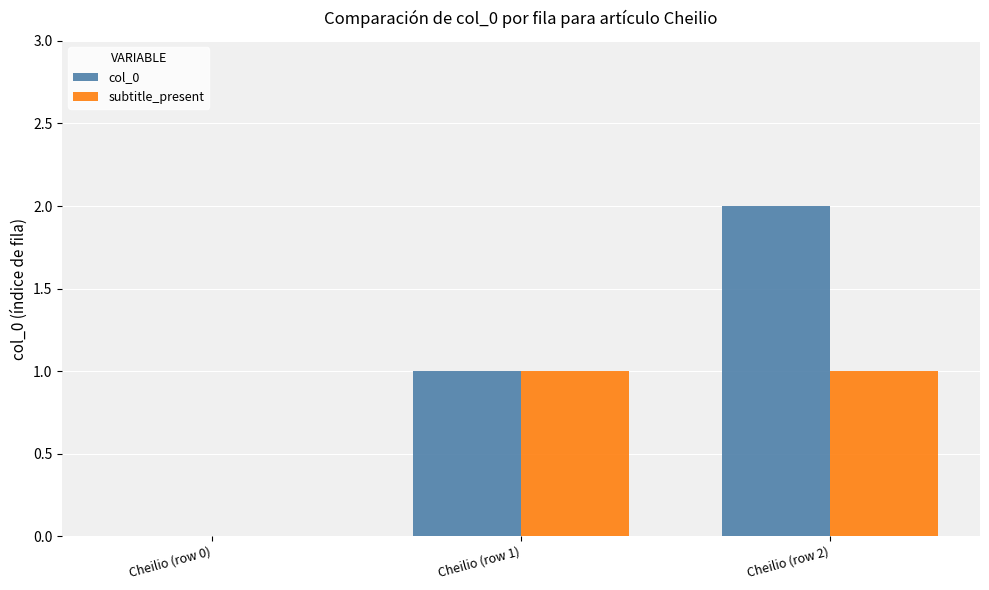

Between Cheilio (row 0) and Cheilio (row 2), which series saw the biggest shift?

col_0